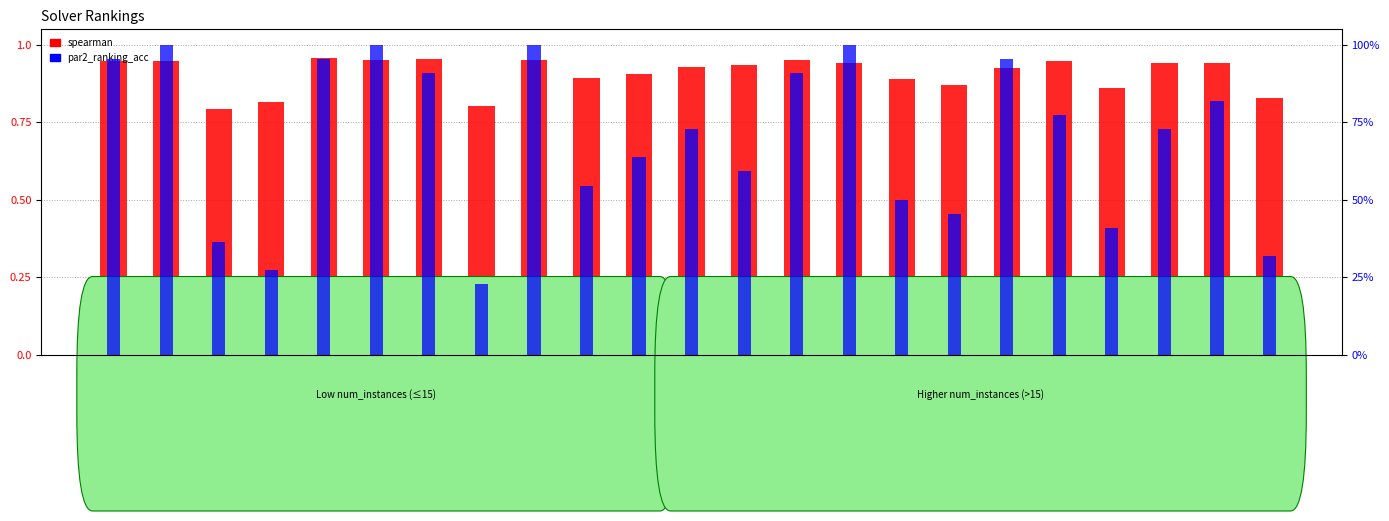

What is the difference between the second highest and minimum values in the spearman series?

0.2